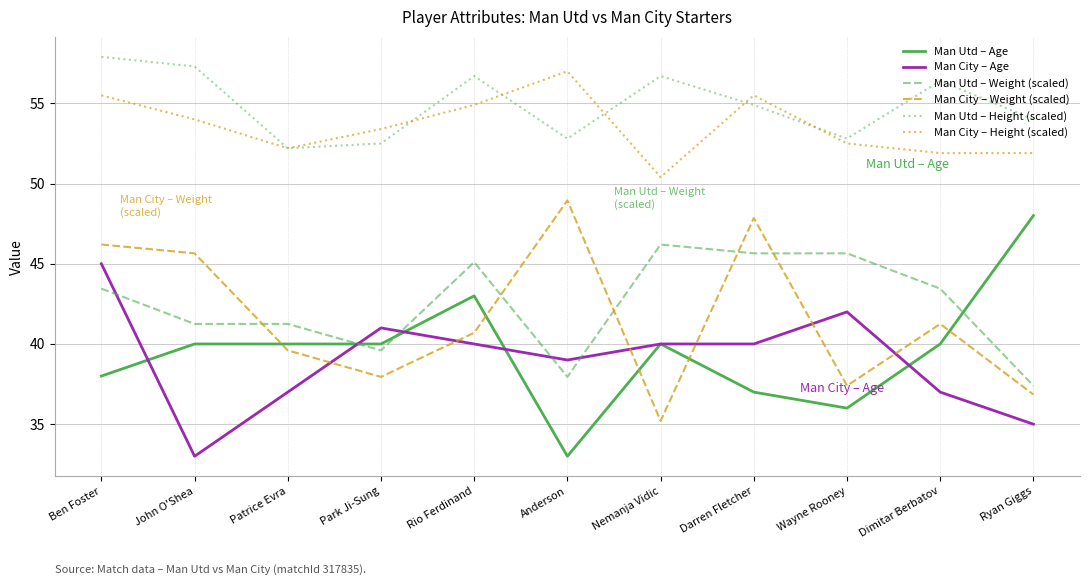

True or false: Man Utd – Weight (scaled) and Man Utd – Height (scaled) intersect in this chart.

False